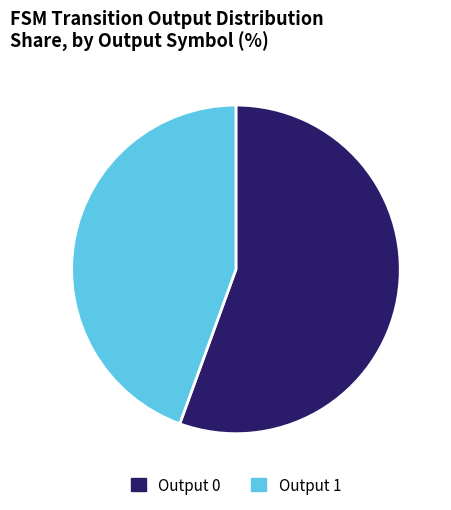

Is it true that Output 0 is 56% of the pie?

True